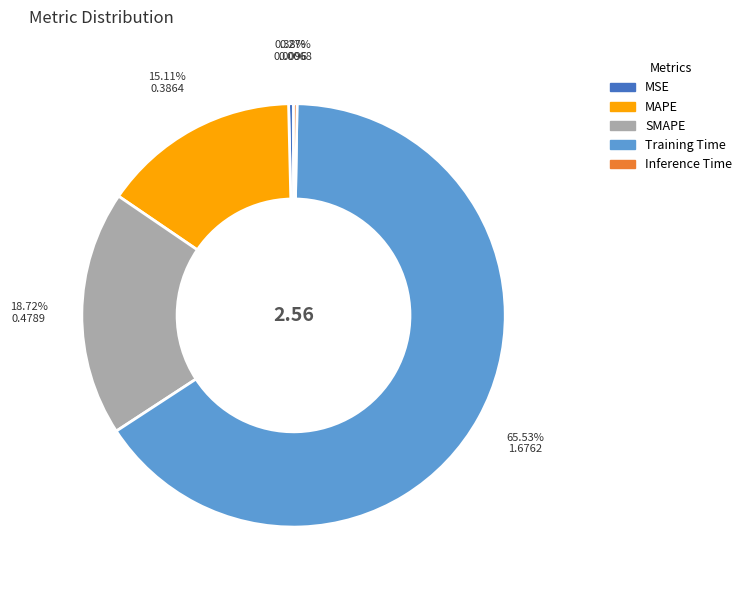

Which slice represents more than half of the pie?

Training Time